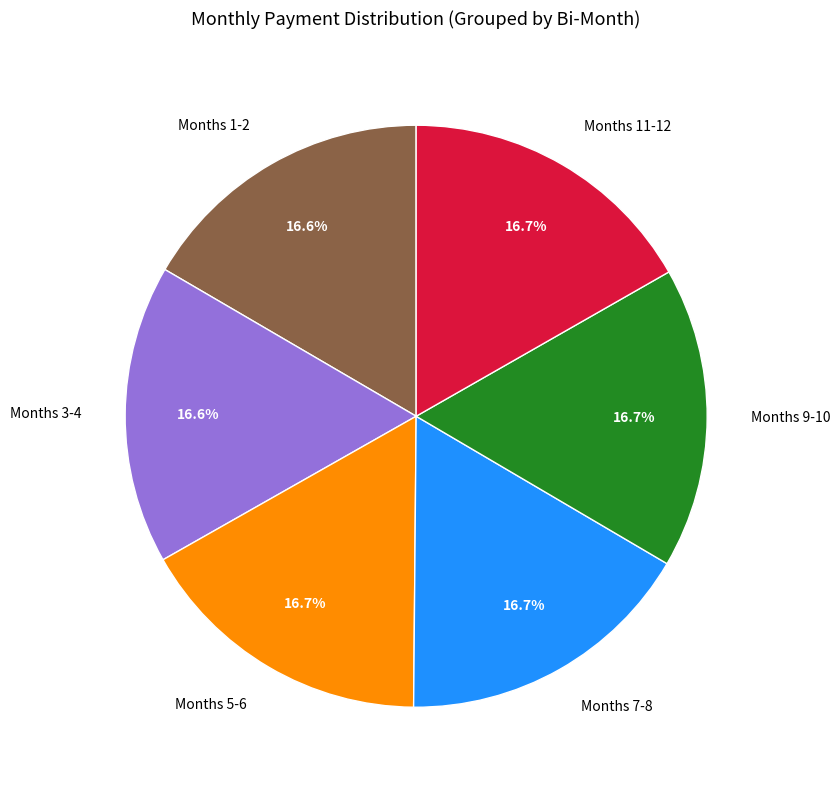

Is there any slice that represents more than half of the pie?

No